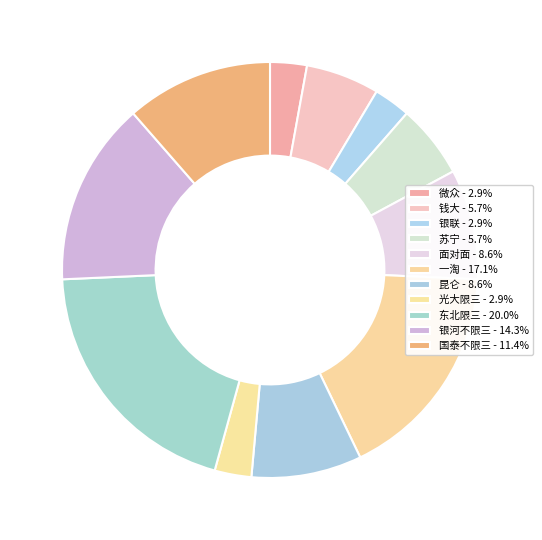

Count the number of slices in the pie.

11